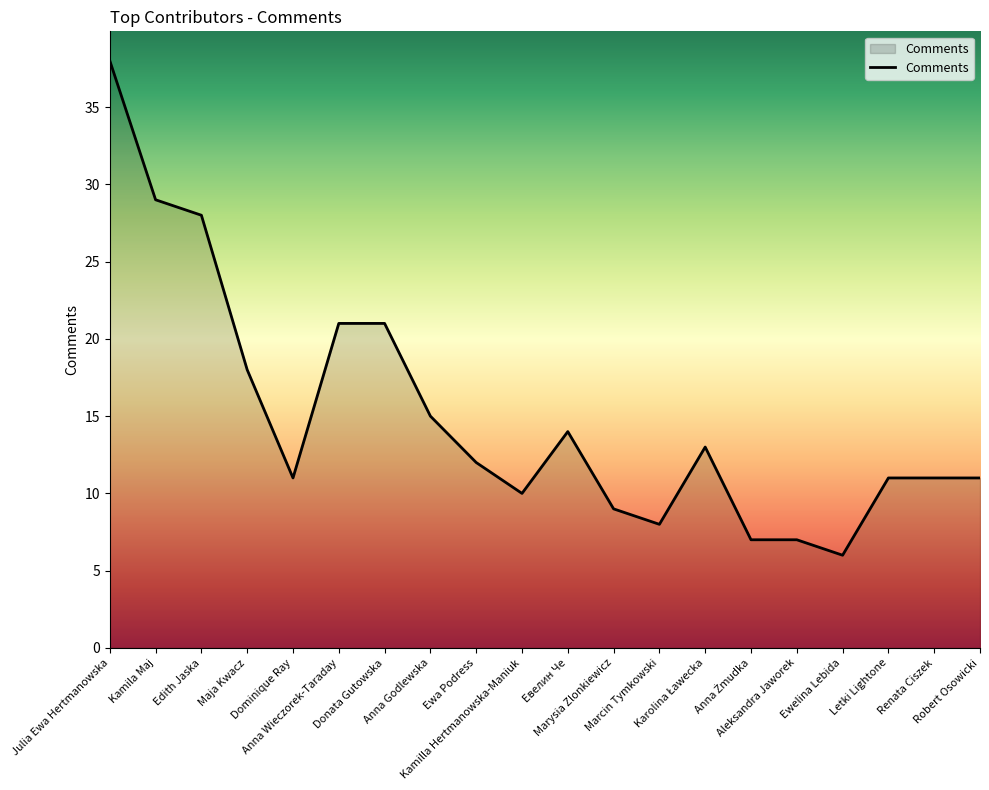

True or false: the data shows 22 at Anna Godlewska.

False